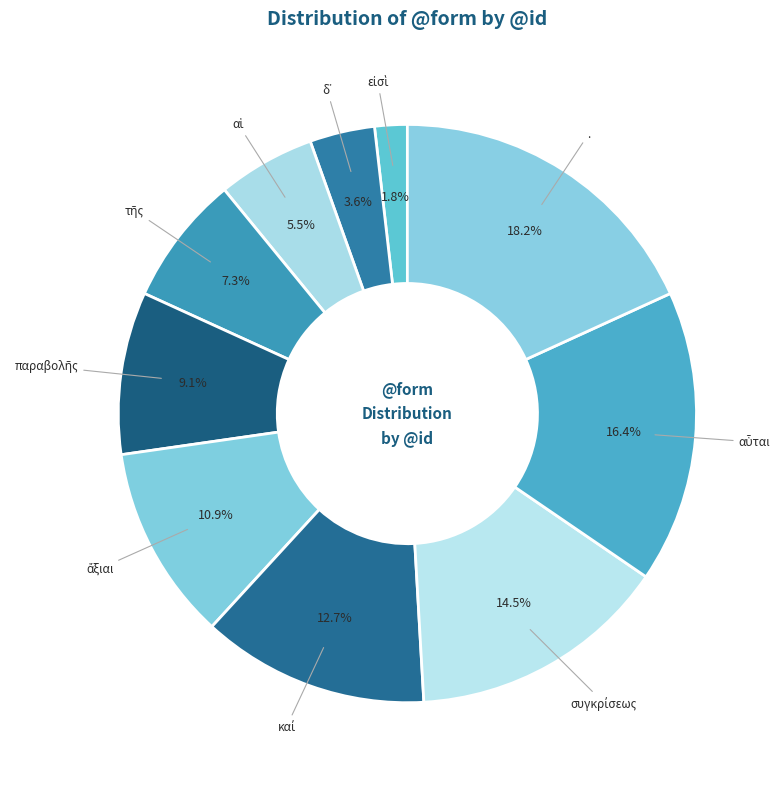

To the nearest percent, what is the difference between the largest and smallest slice percentages?

16%